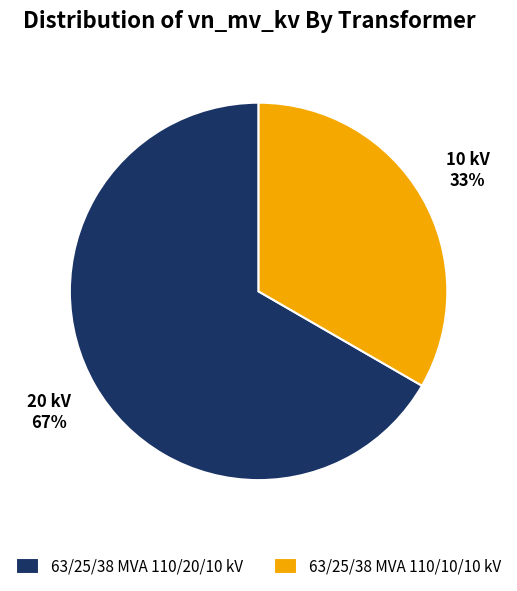

To the nearest percent, what is the average slice percentage?

50%